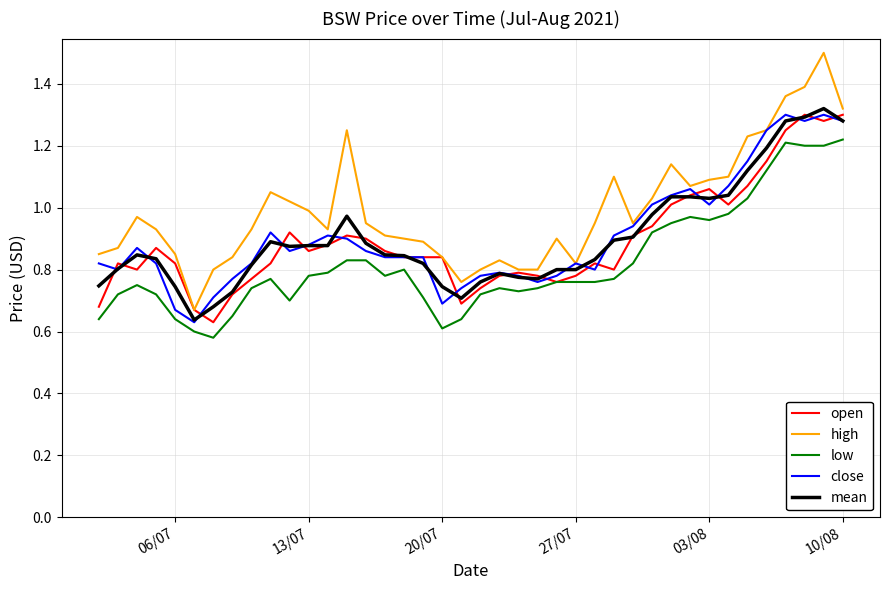

Which series has the widest spread of values?

high